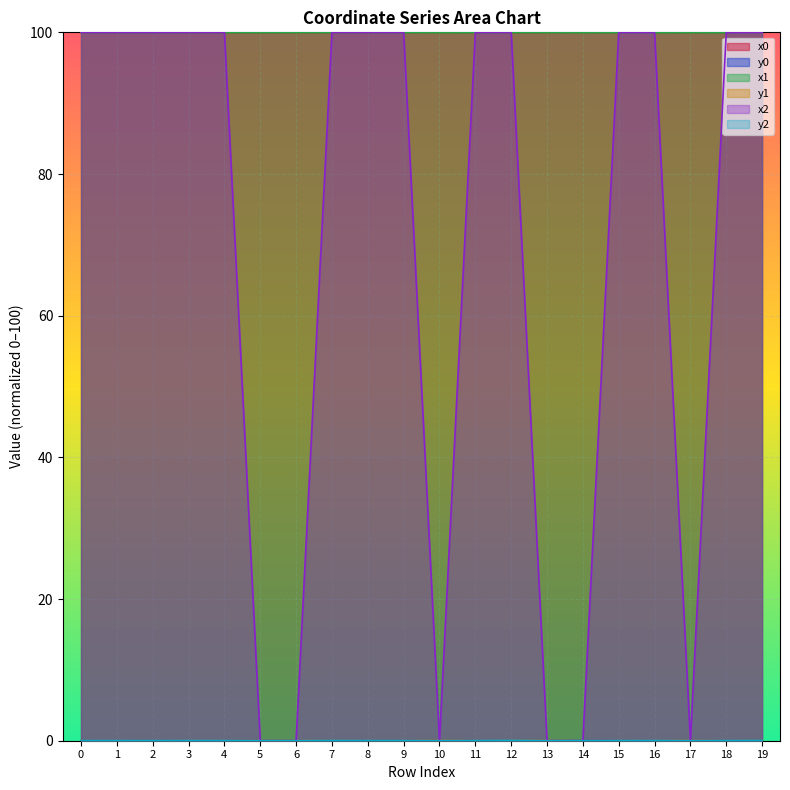

Which series has the widest spread of values?

x2